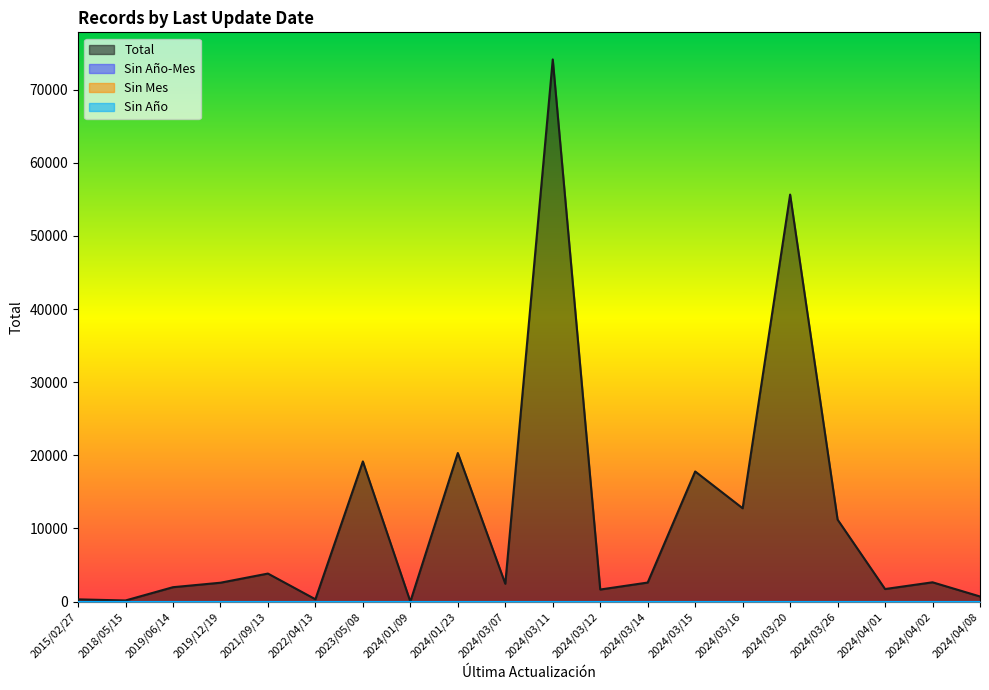

What is the sum of all Total values?

231943